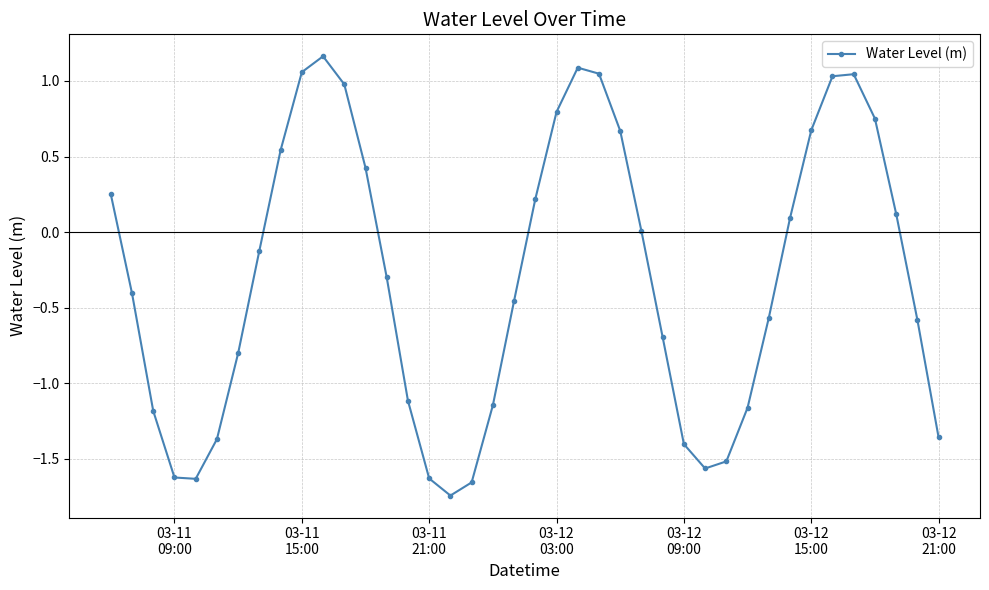

What is the sum of all values?

-12.1